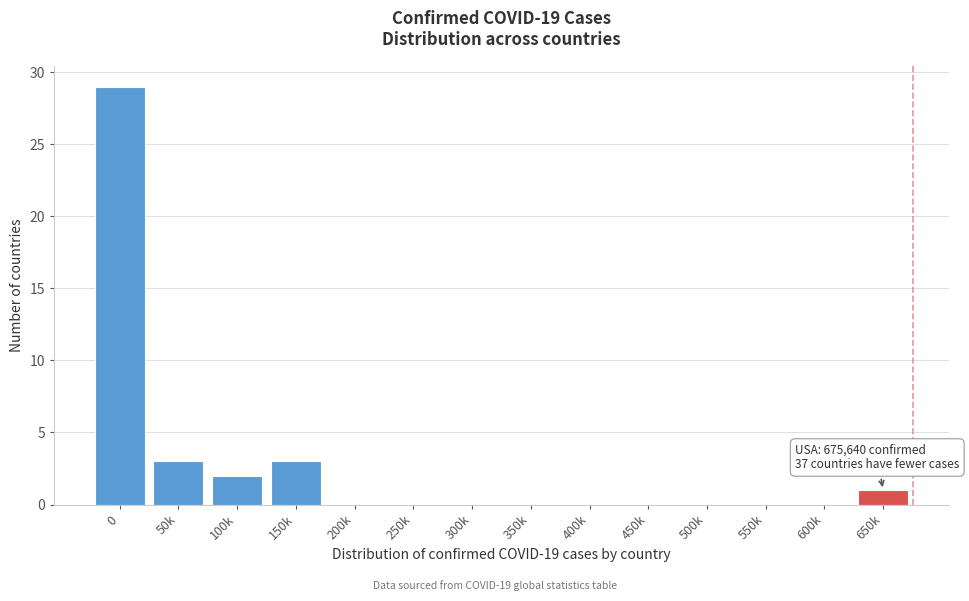

Reading right to left, what are all the values shown in this chart?

650k=1	600k=0	550k=0	500k=0	450k=0	400k=0	350k=0	300k=0	250k=0	200k=0	150k=3	100k=2	50k=3	0=29